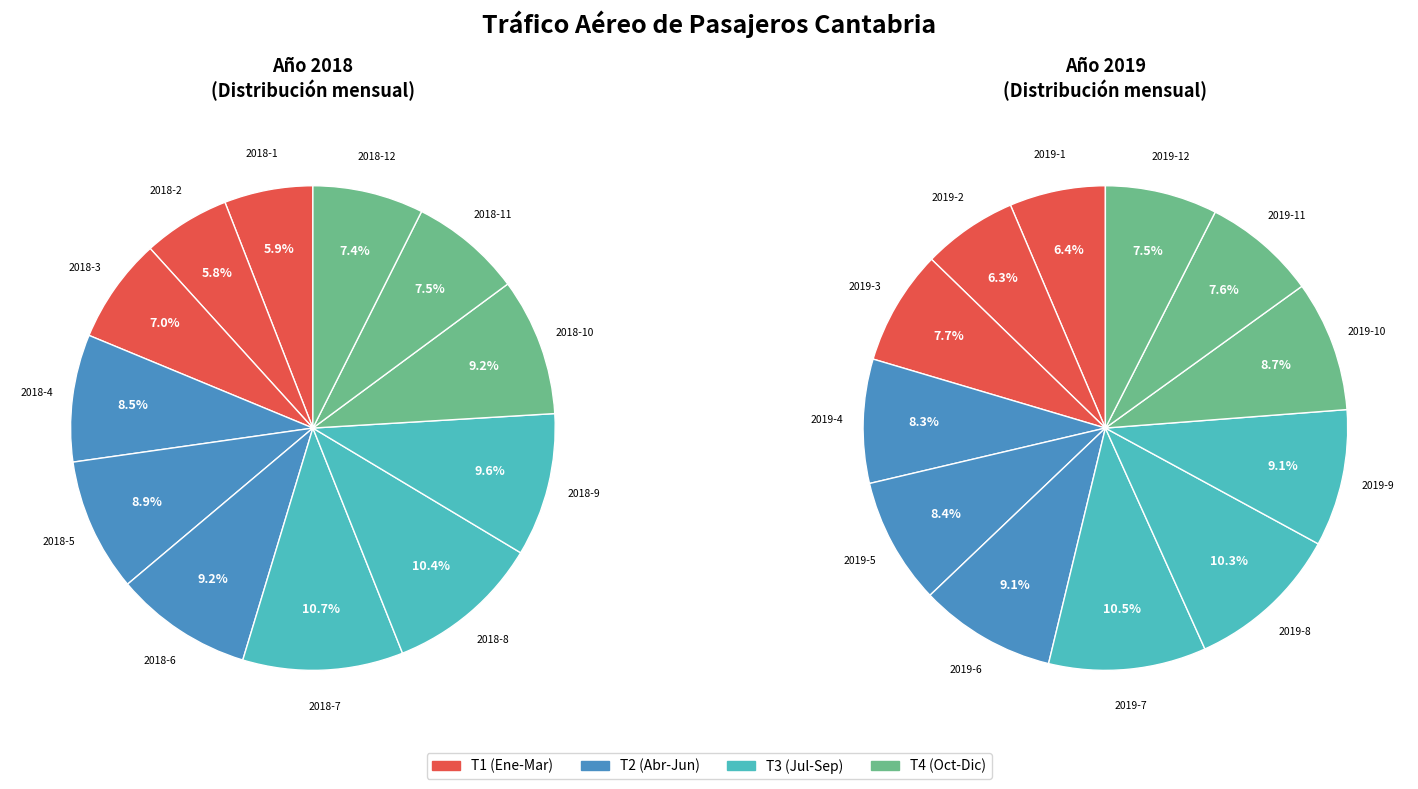

To the nearest percent, what is the average slice percentage?

8%